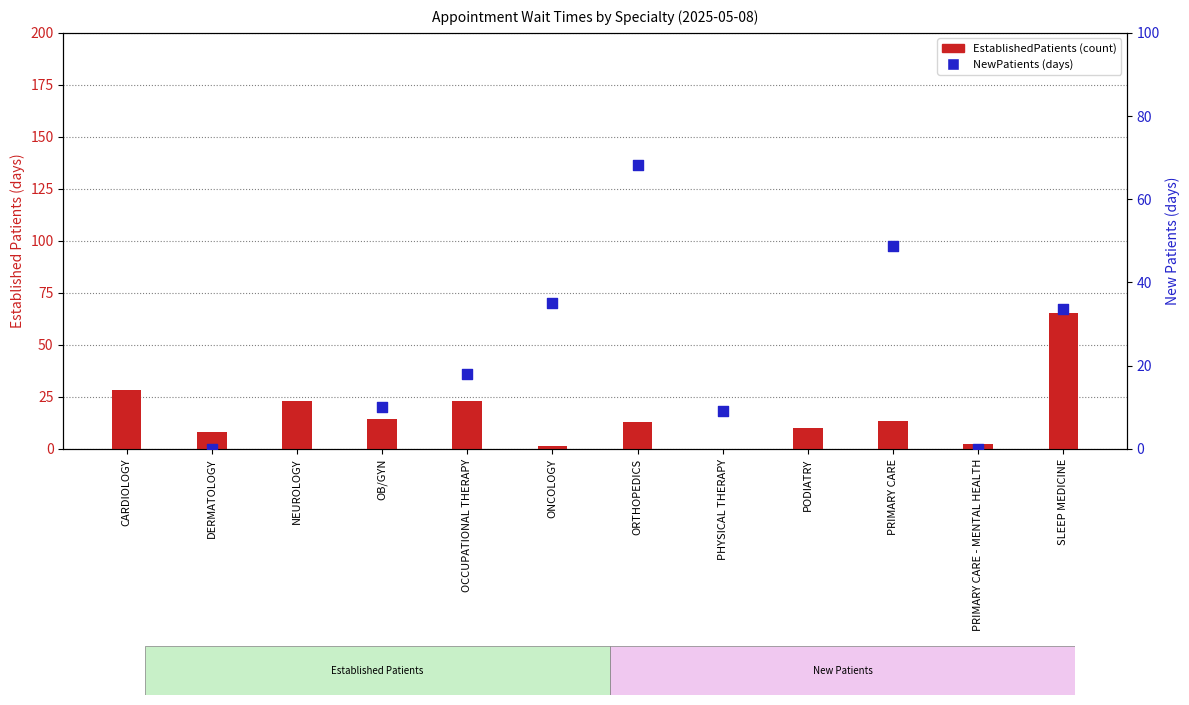

Which series has the largest total across all categories?

NewPatients